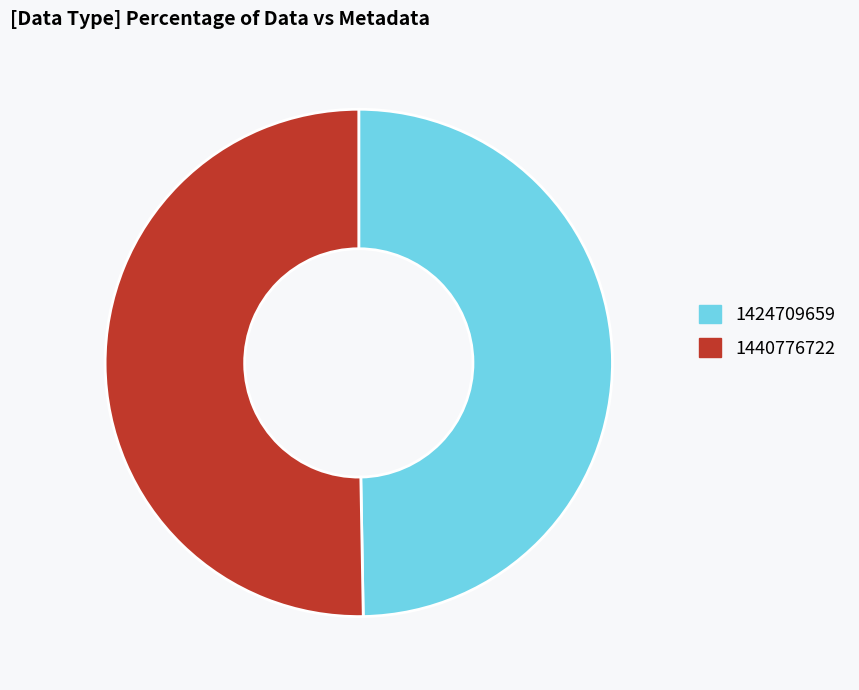

Which slice is the largest?

1440776722